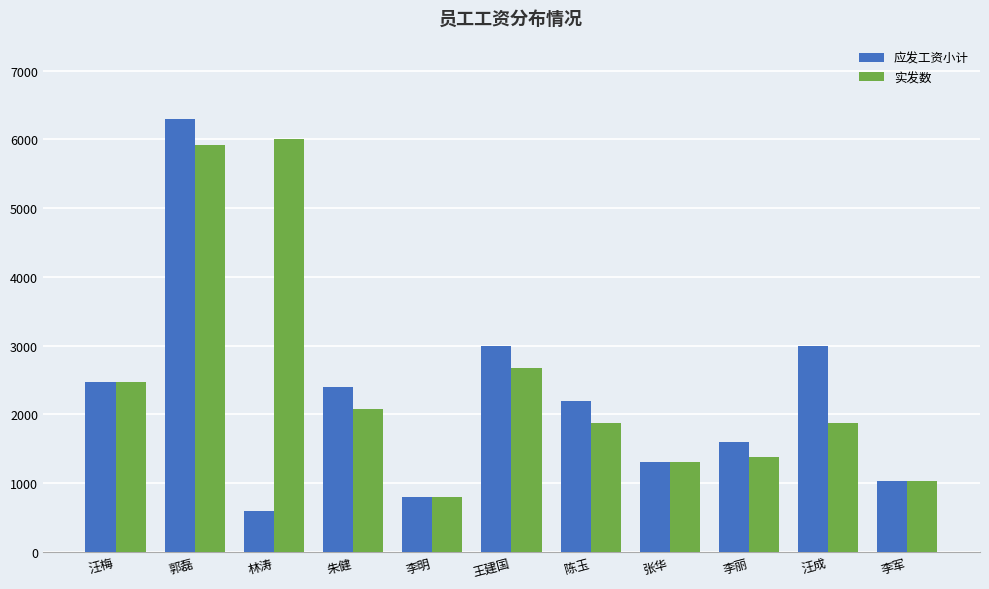

Does the chart contain stacked bars?

No